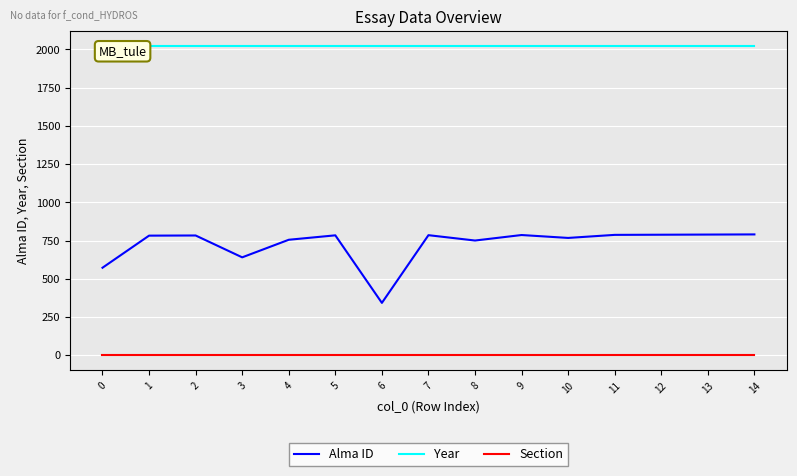

What is the spread (max minus min) of values at 9?

2019